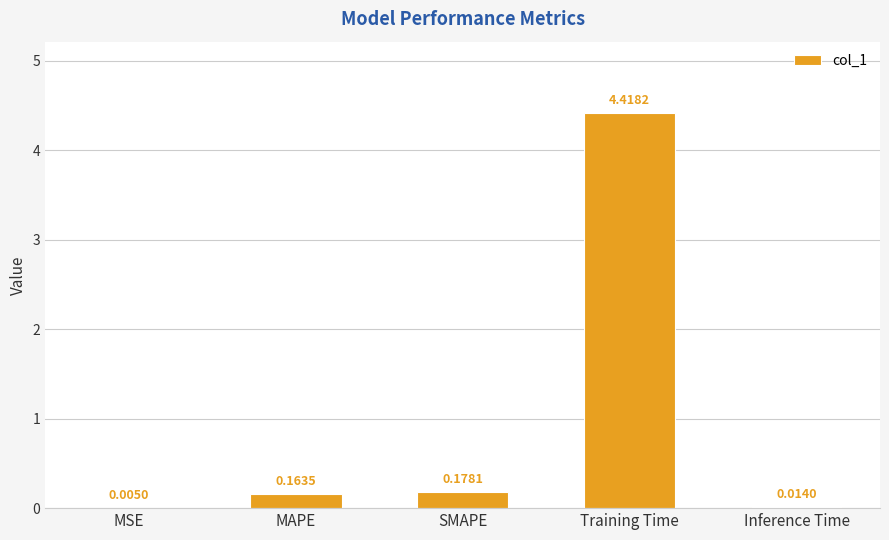

How many distinct data groups are displayed?

1